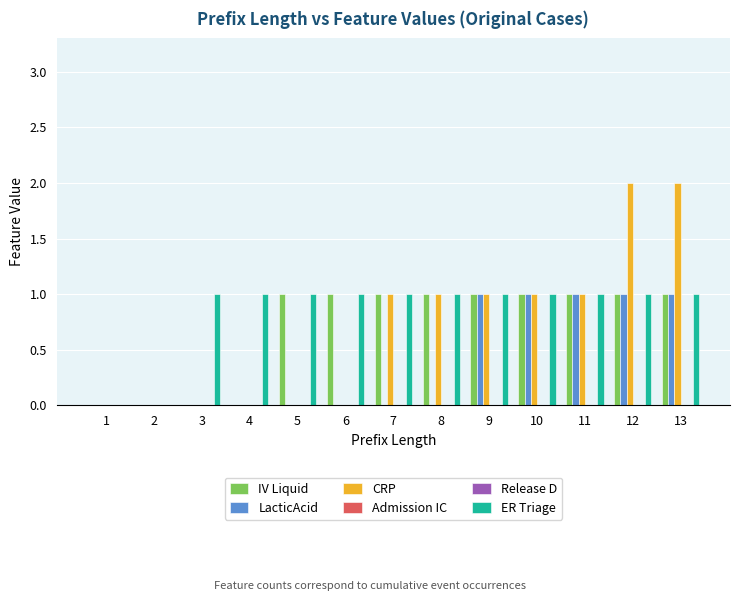

Where does the CRP series first go above 1?

12